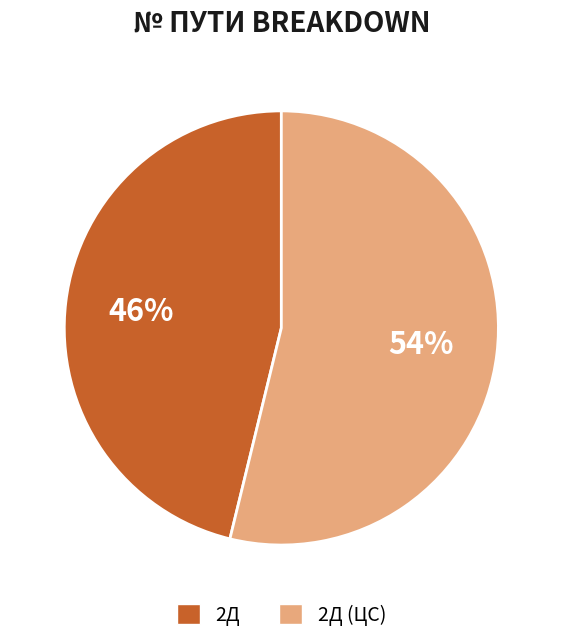

What is the largest slice in the pie chart?

2Д (ЦС)